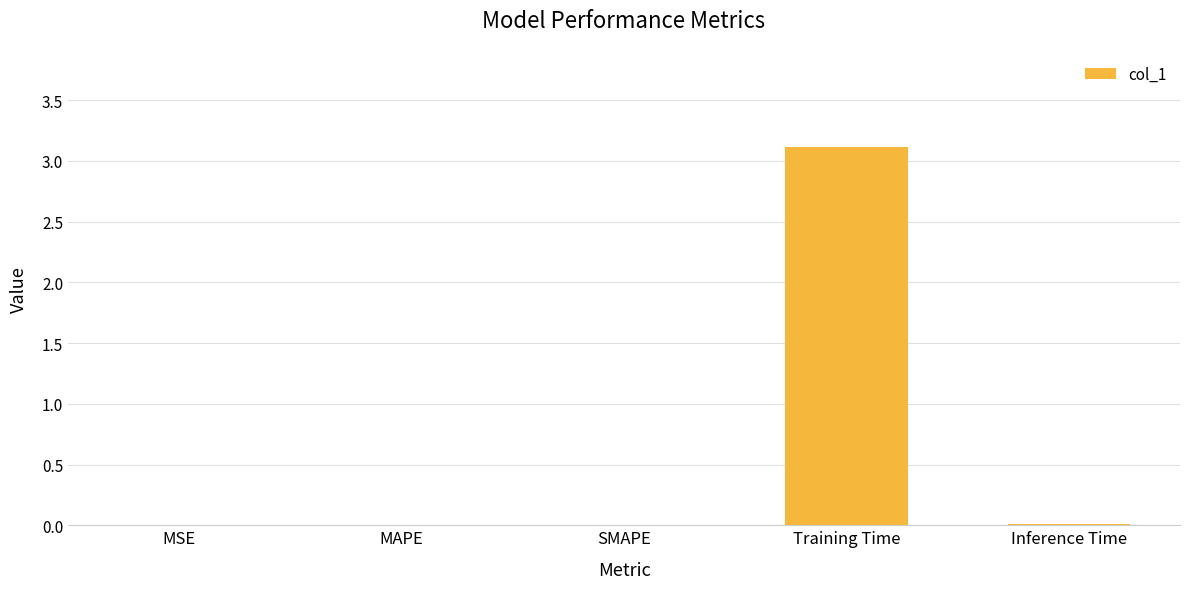

Between SMAPE and Training Time, which is larger?

Training Time